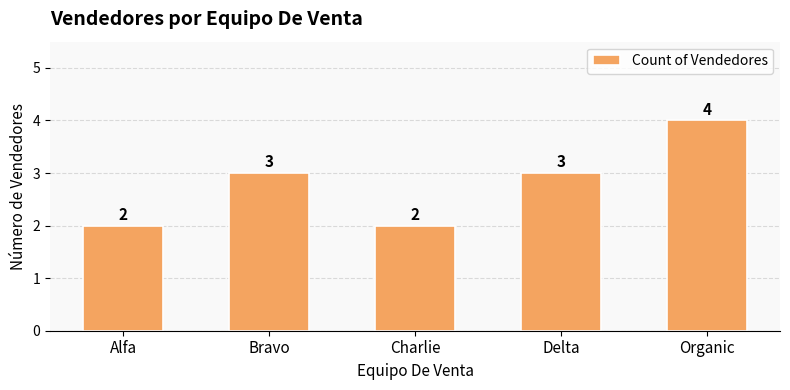

What is the label of the 3rd bar from the left?

Charlie